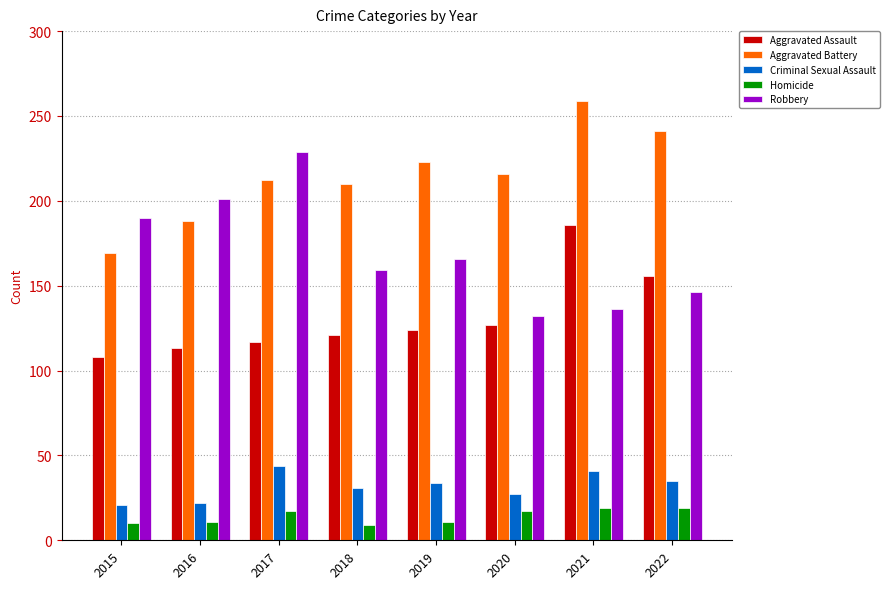

What is the value of the Aggravated Battery bar at the 4th from the left?

210